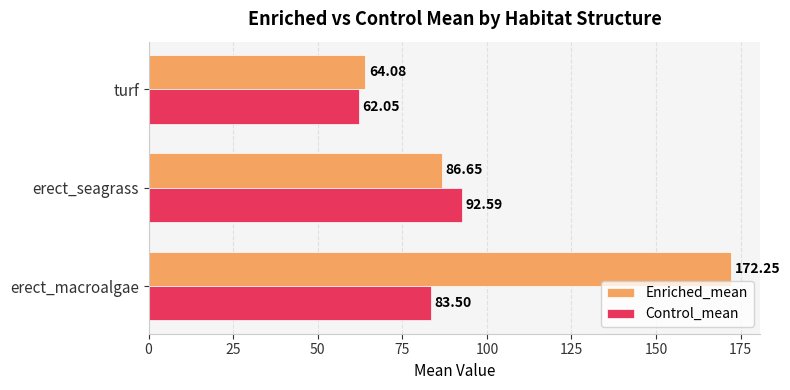

How many values in the Enriched_mean series exceed 86?

2